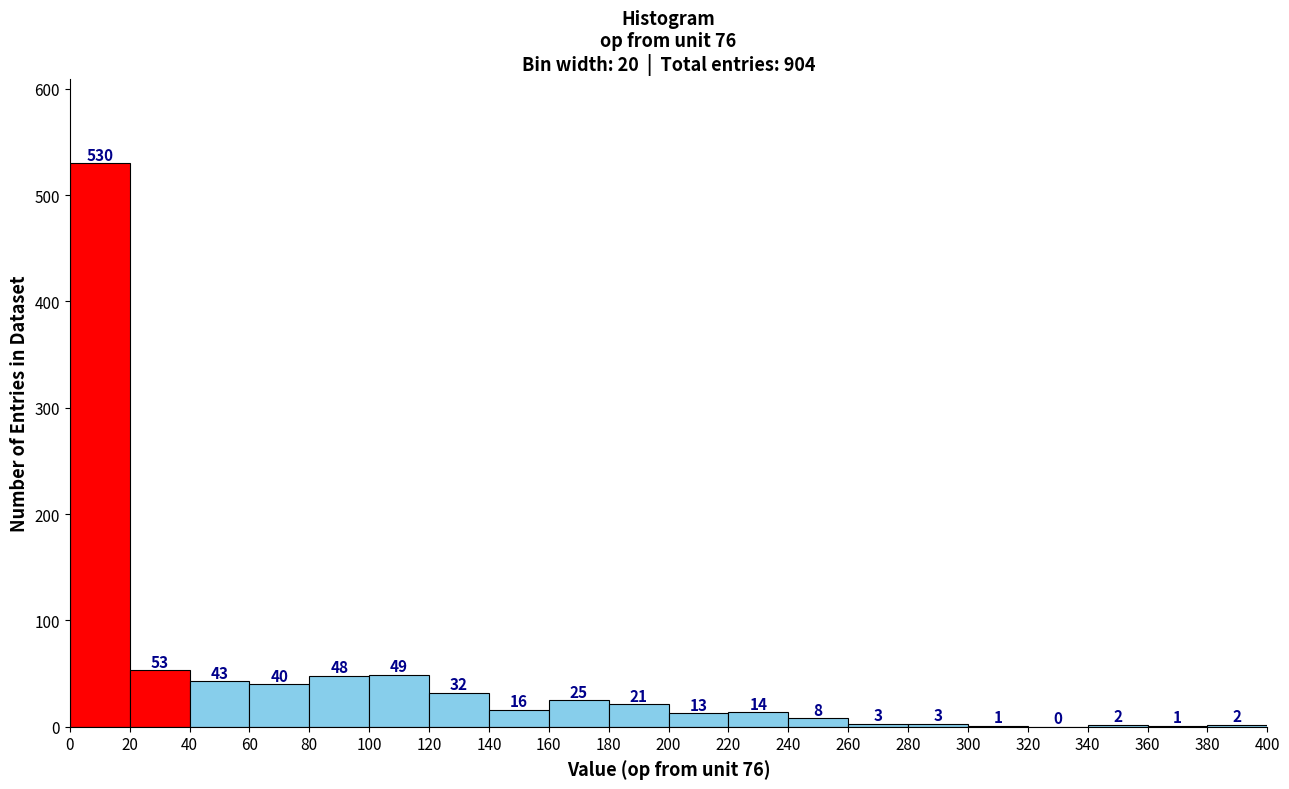

What is the height of the bar covering 280 to 300 on the x-axis?

3